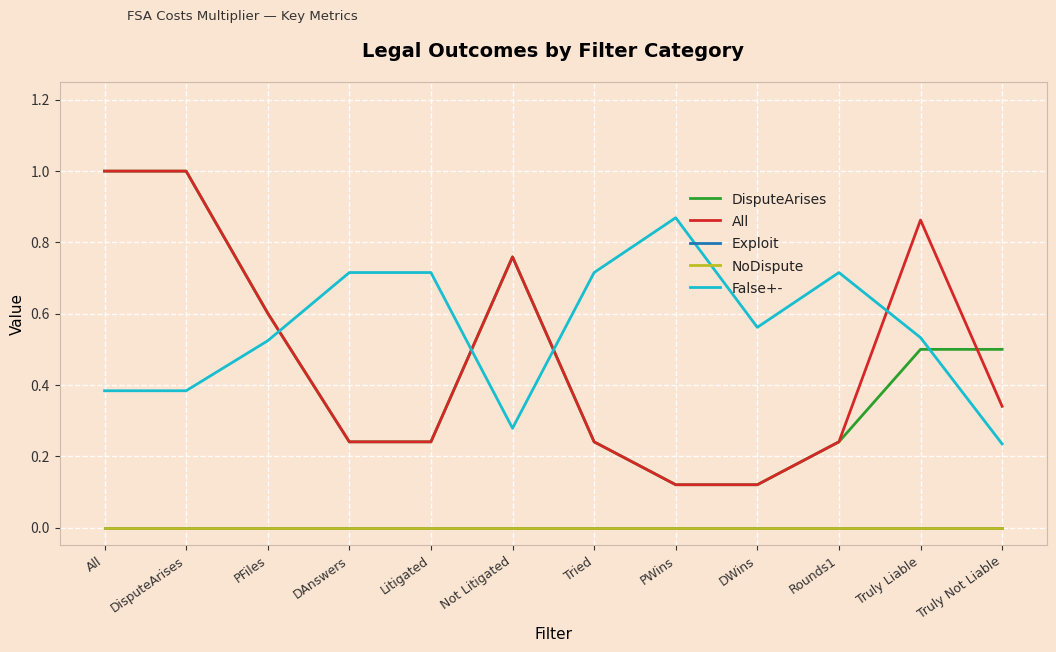

What is the difference between the second highest and second lowest values in the False+- series?

0.4